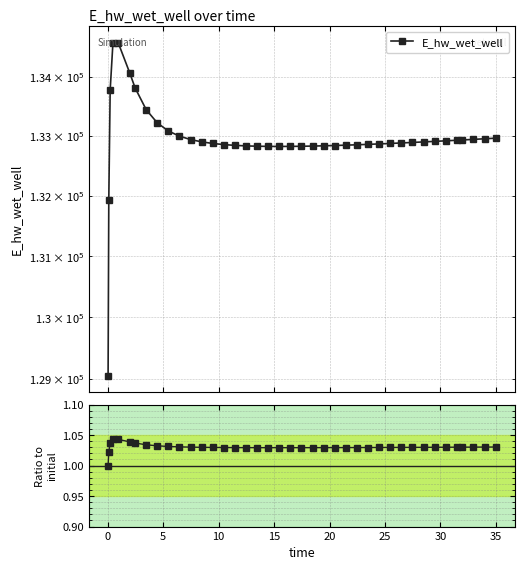

True or false: E_hw_wet_well has more than 0 interior local peaks.

True